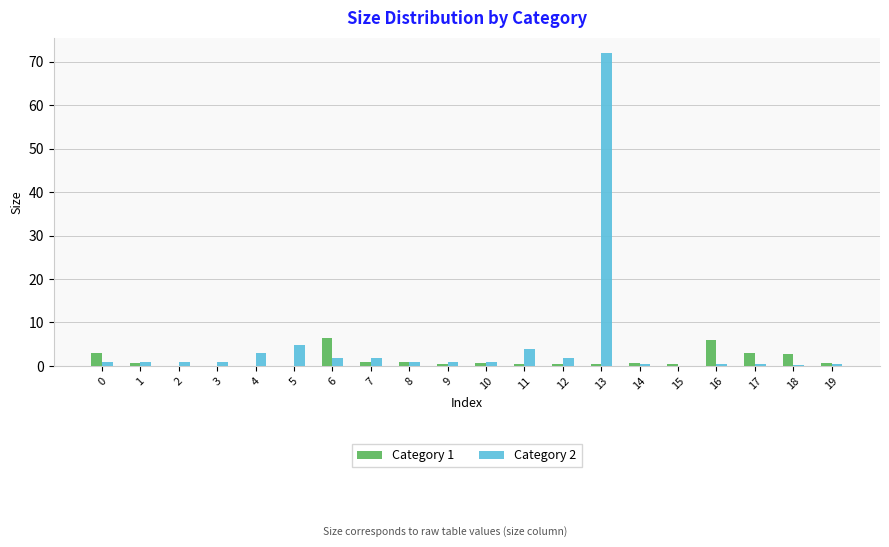

At which category is the sum across all series the highest?

13